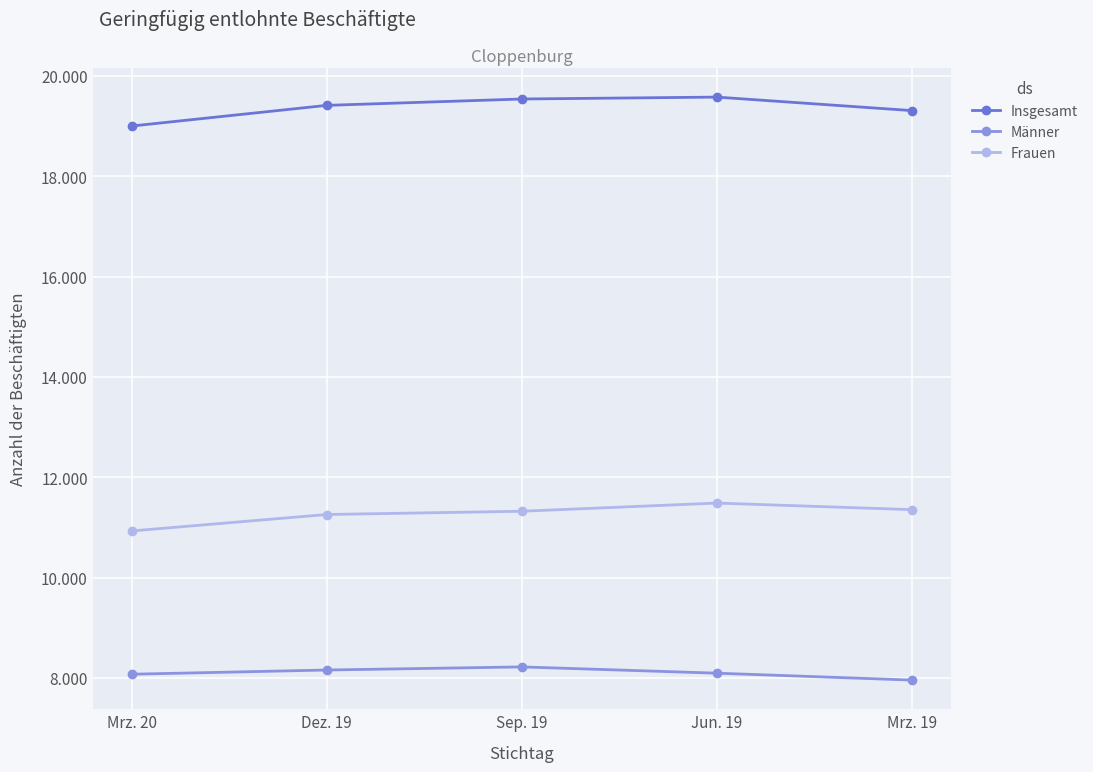

What is the sum of the Insgesamt values at Sep. 19 and Mrz. 20?

38539